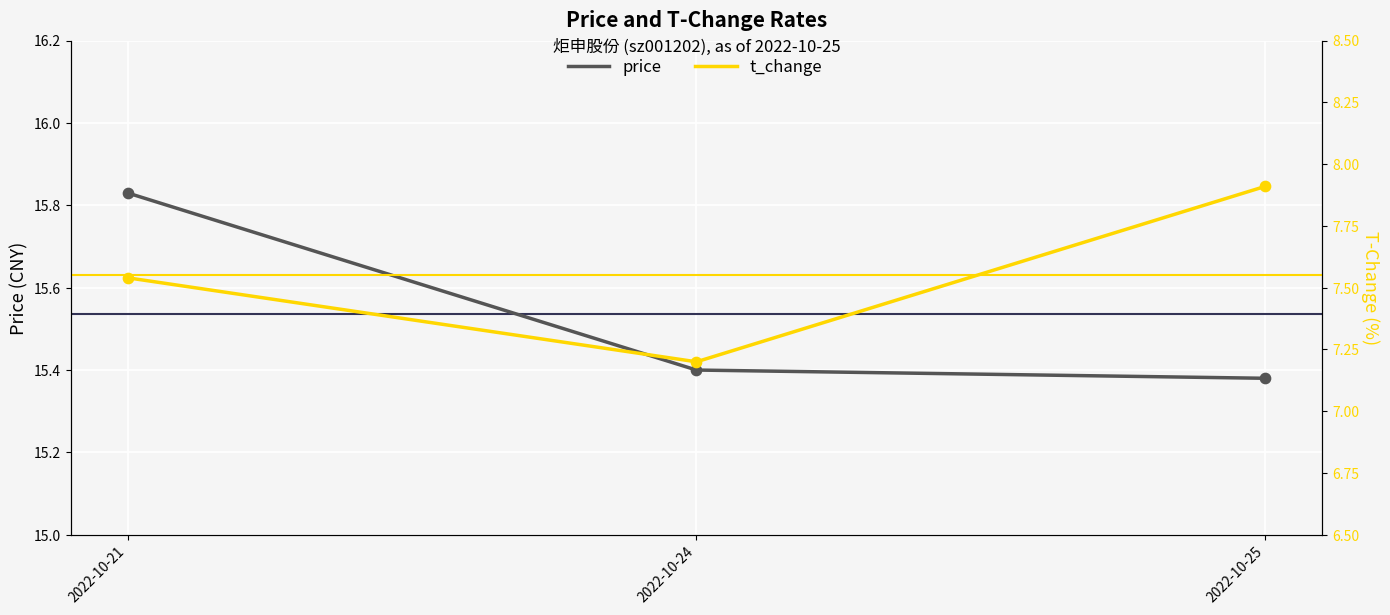

What is the total value across all series at 2022-10-24?

22.6